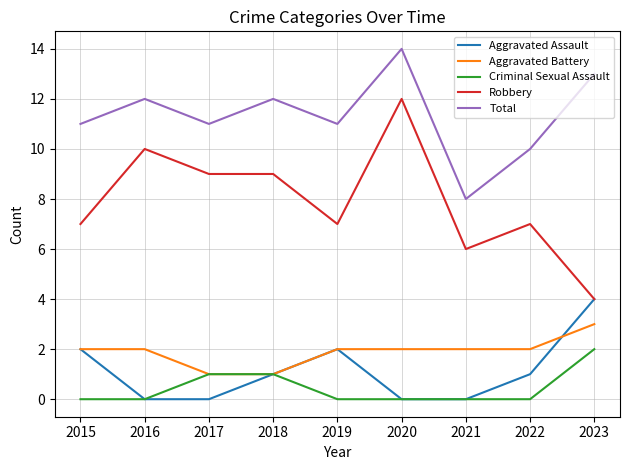

List the series in order of their peak value, lowest first.

Criminal Sexual Assault, Aggravated Battery, Aggravated Assault, Robbery, Total